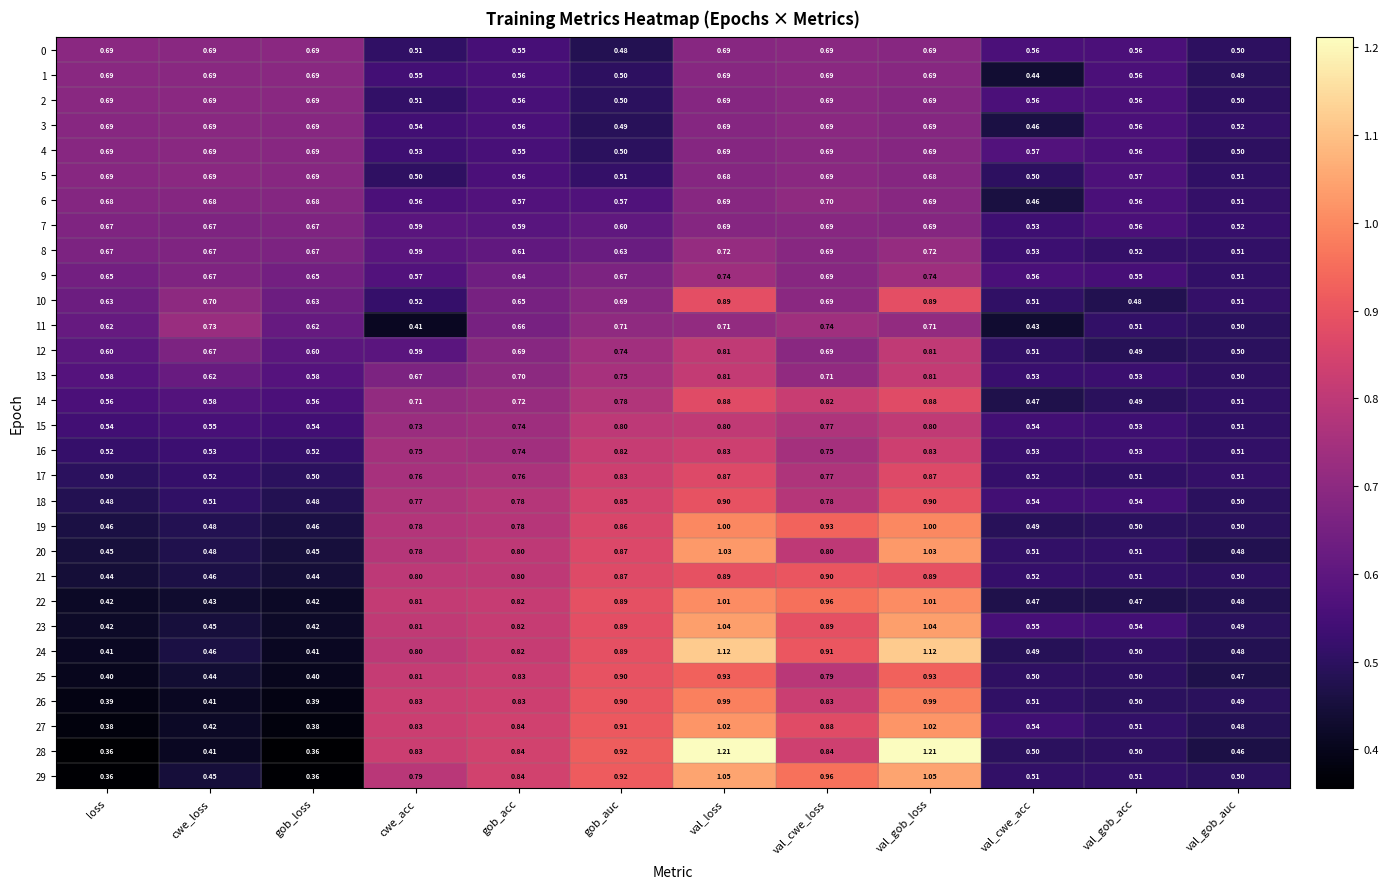

Where is 3 nearest to the value 0?

val_cwe_acc